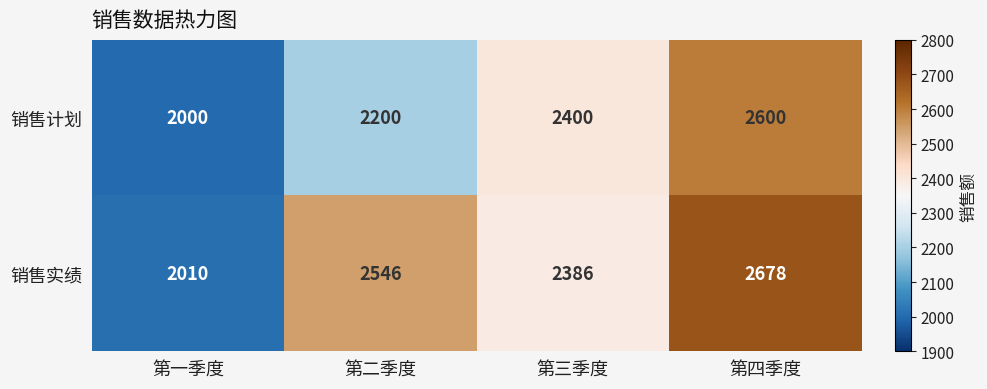

The 销售计划 series shows 2400 at 第三季度. True or false?

True